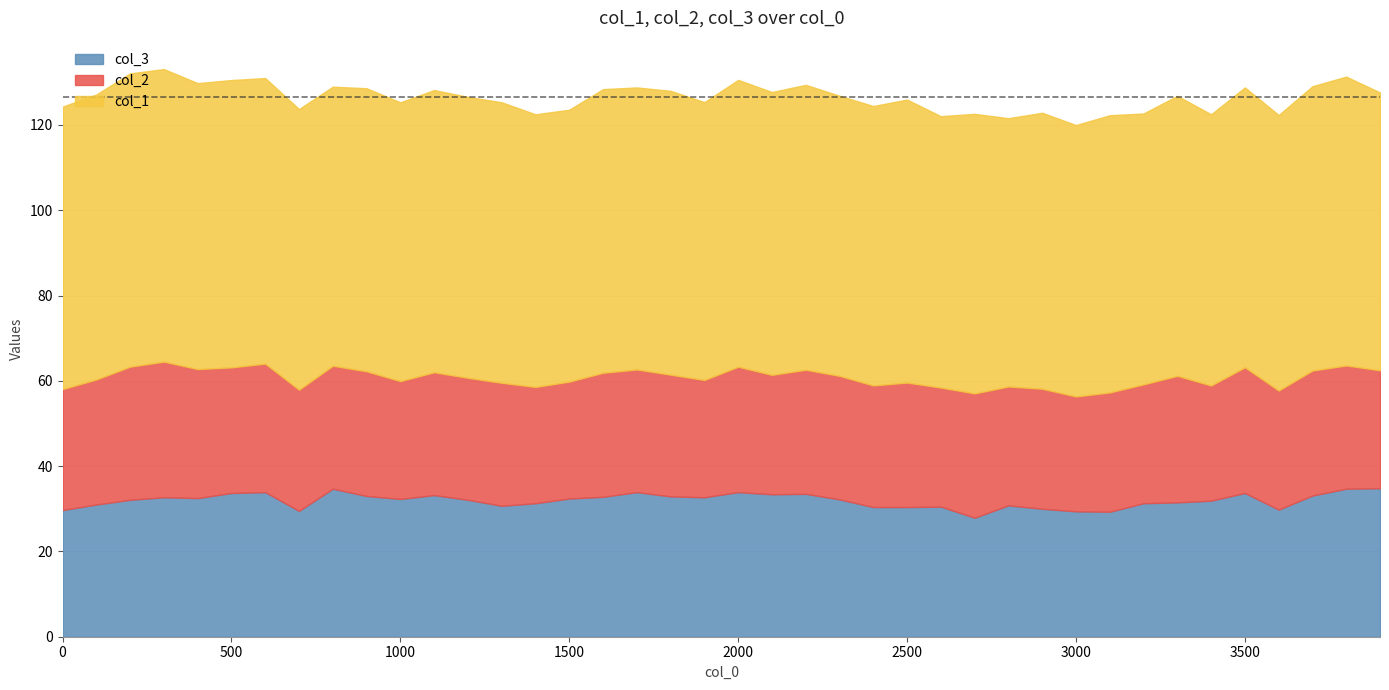

Which series has the largest range (max minus min)?

col_3